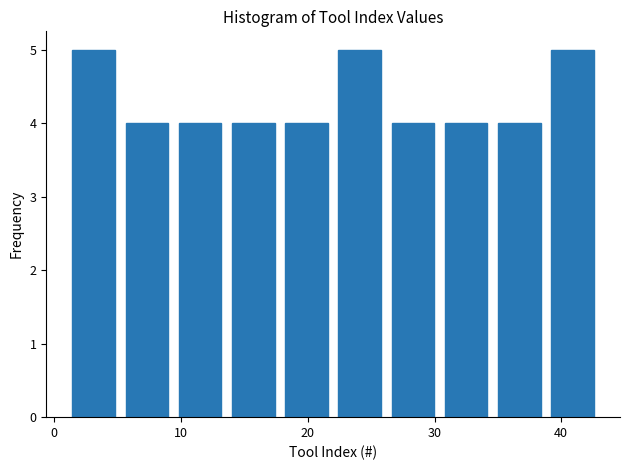

Reading left to right, list every bar in this chart as the range it spans on the x-axis followed by its height. Neither the bar edges nor the heights are printed on the chart, so give them approximately, as read against the axes.

1.0 to 5.2: 5
5.2 to 9.4: 4
9.4 to 13.6: 4
13.6 to 17.8: 4
17.8 to 22.0: 4
22.0 to 26.2: 5
26.2 to 30.4: 4
30.4 to 34.6: 4
34.6 to 38.8: 4
38.8 to 43.0: 5